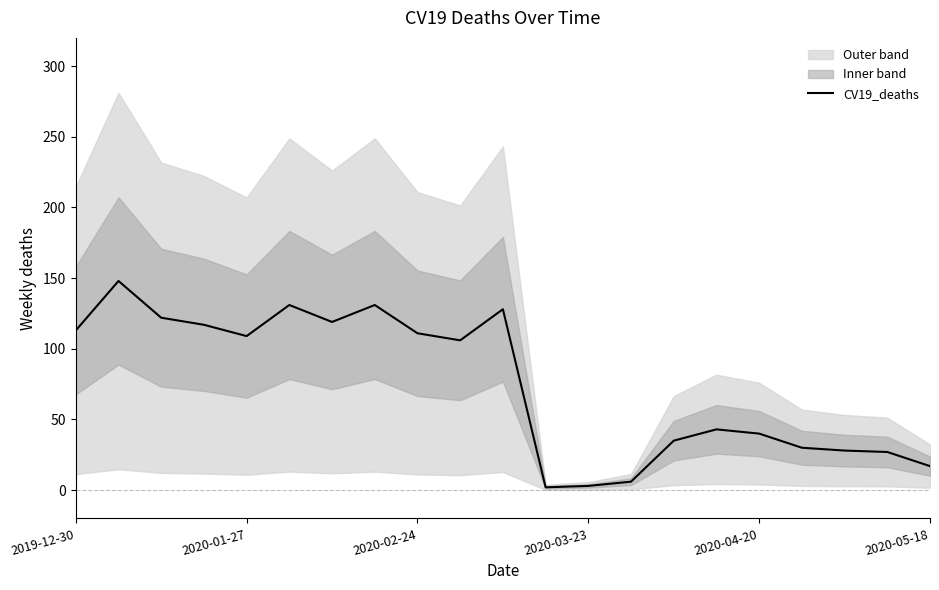

The value of CV19_deaths at 2020-02-24 is 111. True or false?

True